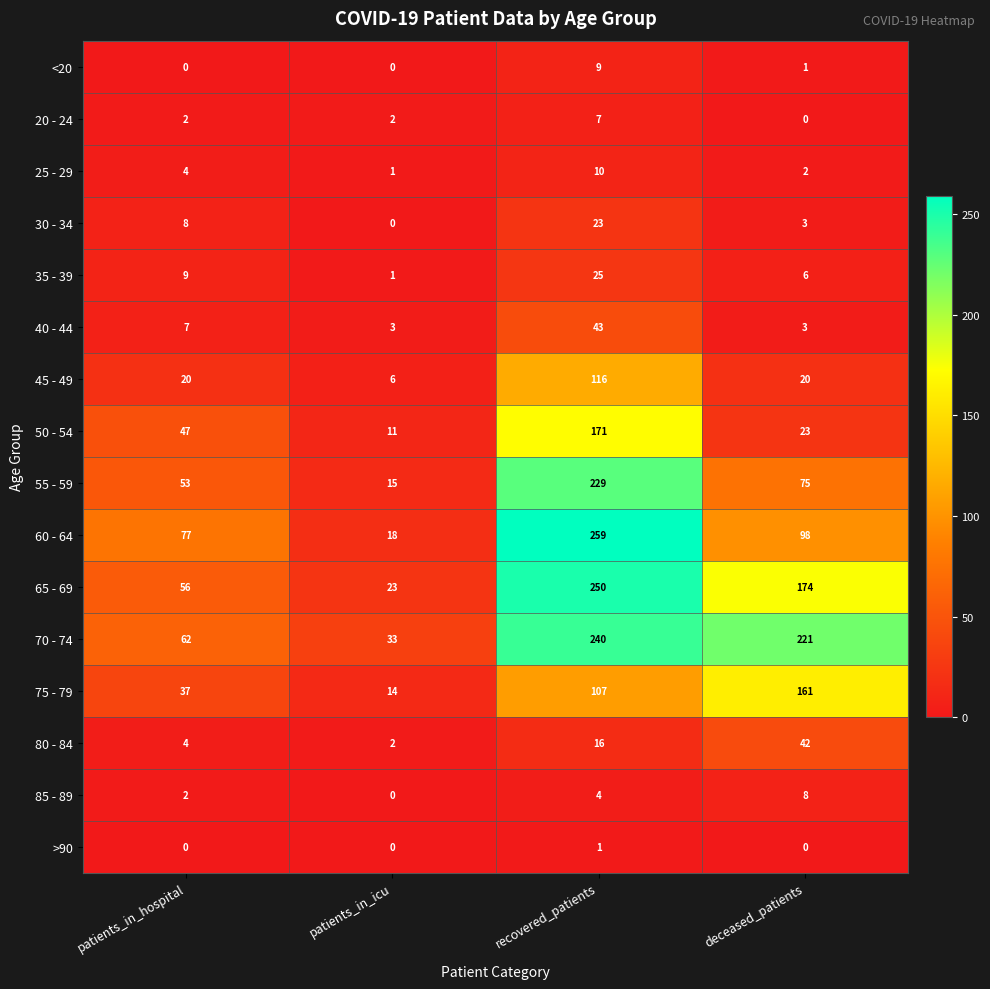

Which series changed the most between patients_in_icu and recovered_patients?

60 - 64